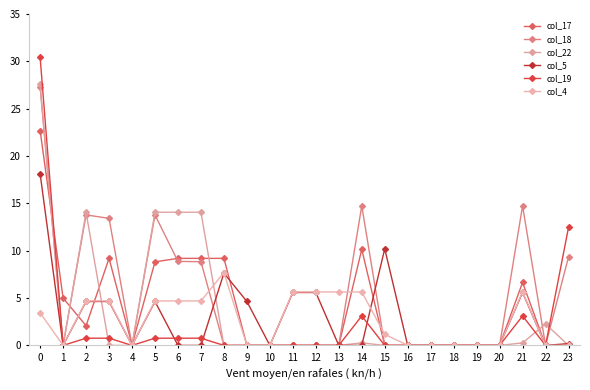

Where is the first local minimum for col_17?

2